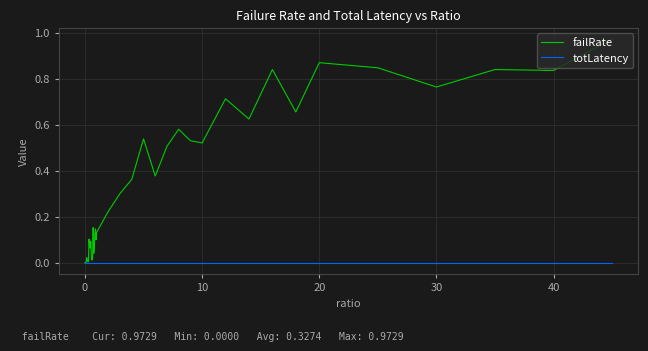

Rank the series by their maximum value, from lowest to highest.

totLatency, failRate